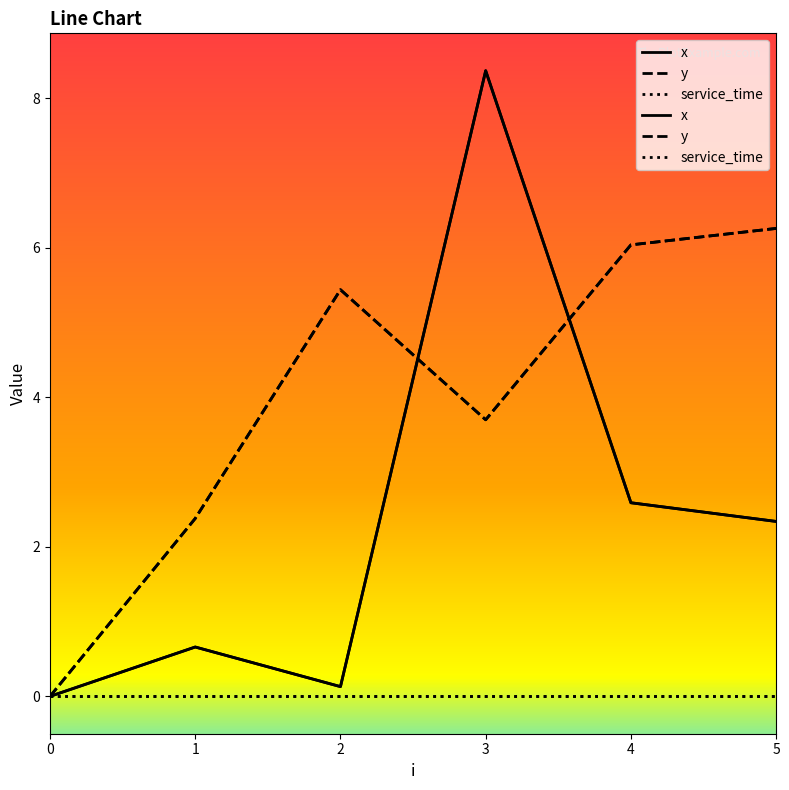

Is it true that y equals 3.3 at 2?

False